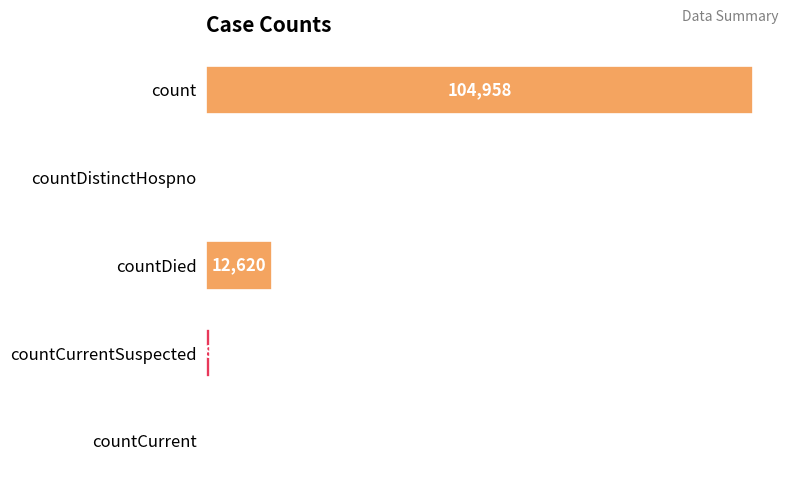

What is the maximum value shown in the chart?

104958